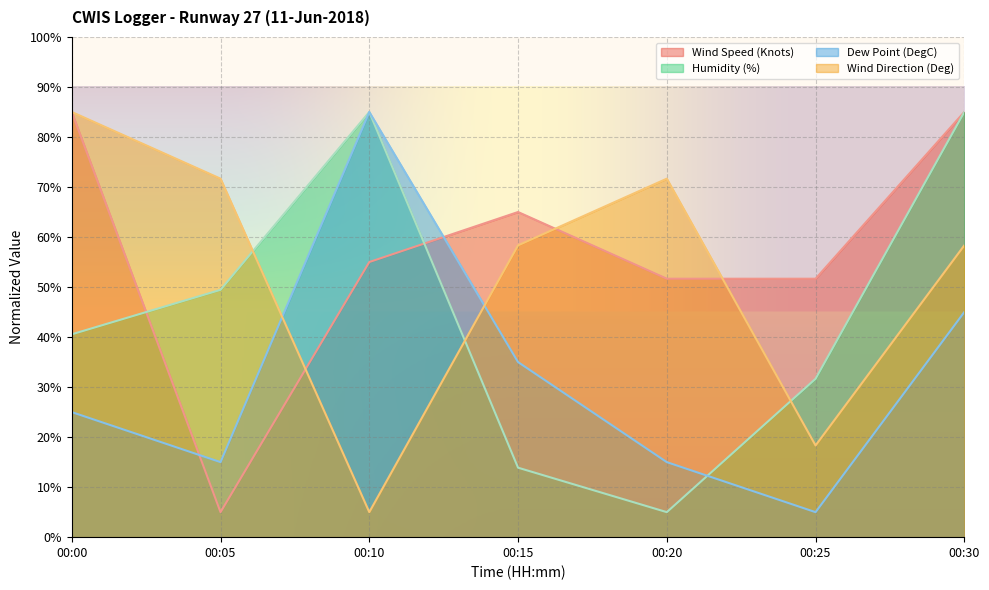

How many lines are shown in the chart?

4